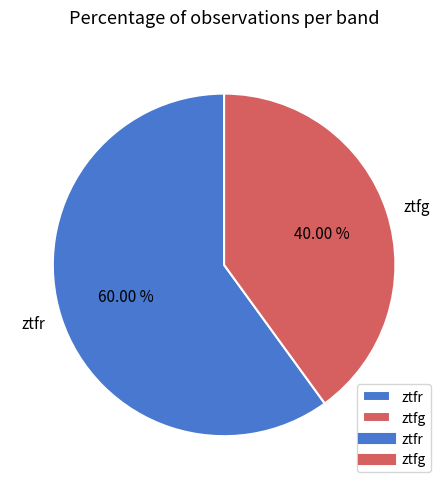

What is the majority slice?

ztfr